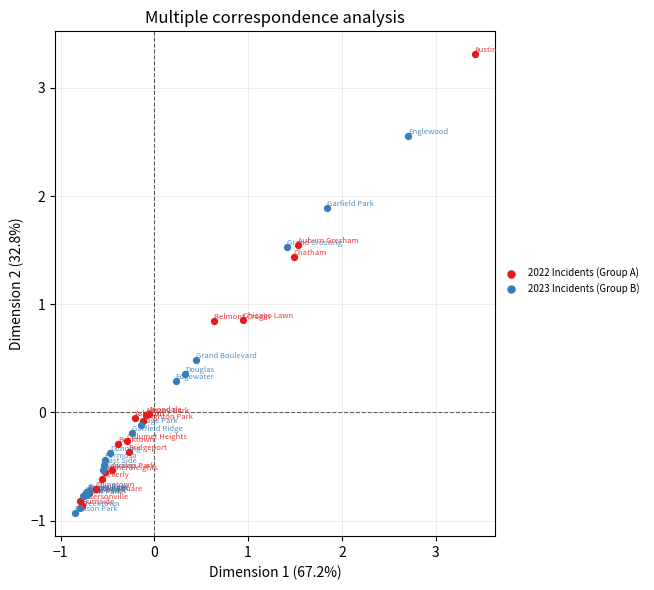

Which series contains the highest Y value?

2022 Incidents (Group A)